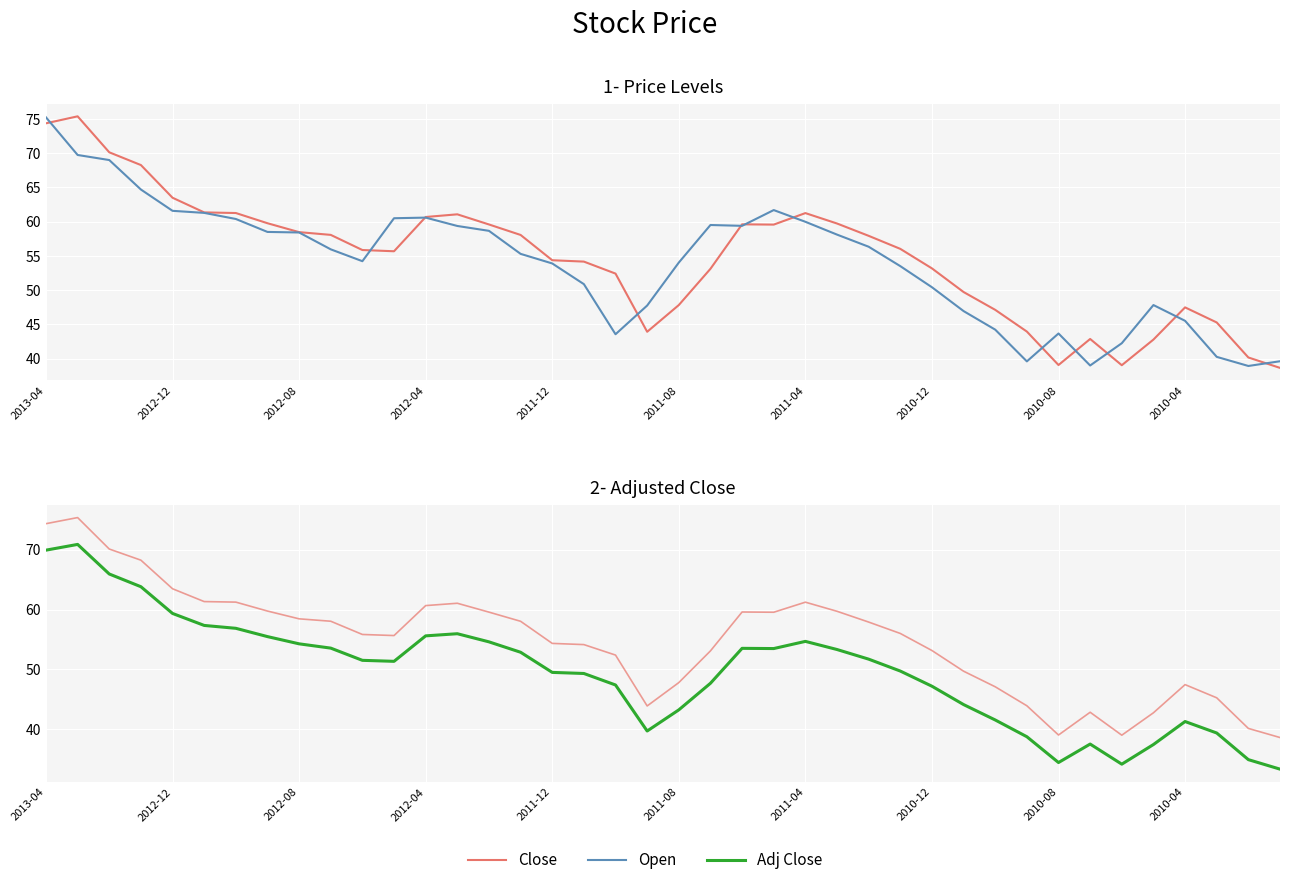

What is the difference between the Close values at 30 and 10?

8.7